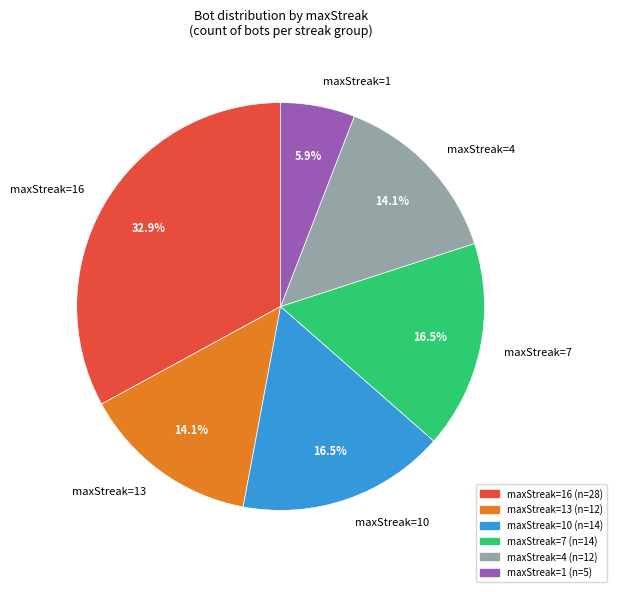

Which slice is the largest?

maxStreak=16